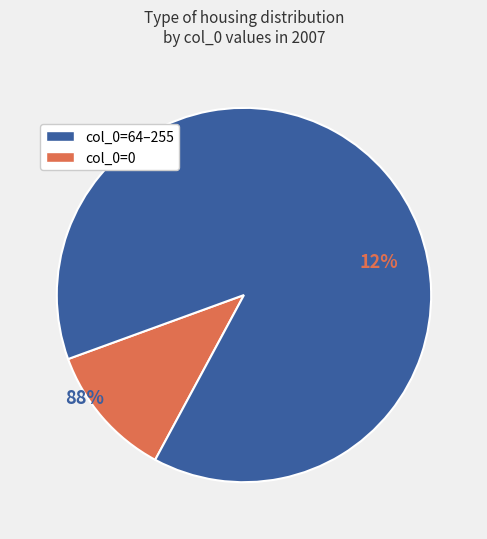

Is it true that col_0=0 is 12% of the pie?

True